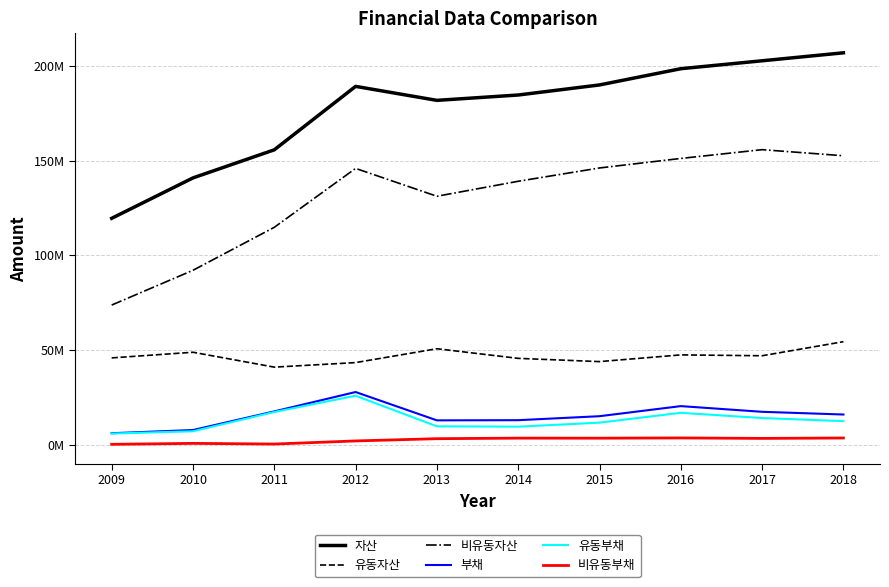

What is the highest value of the 비유동자산 series?

155752326